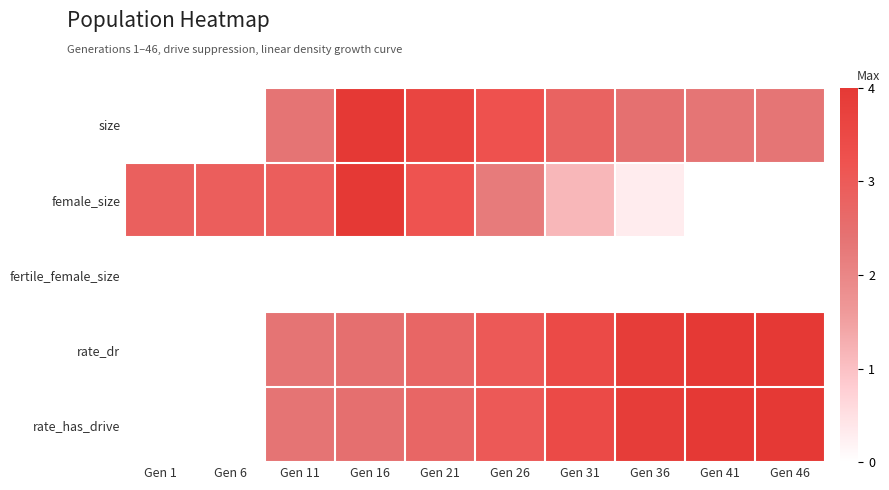

What is the spread (max minus min) of values at Gen 16?

1.0